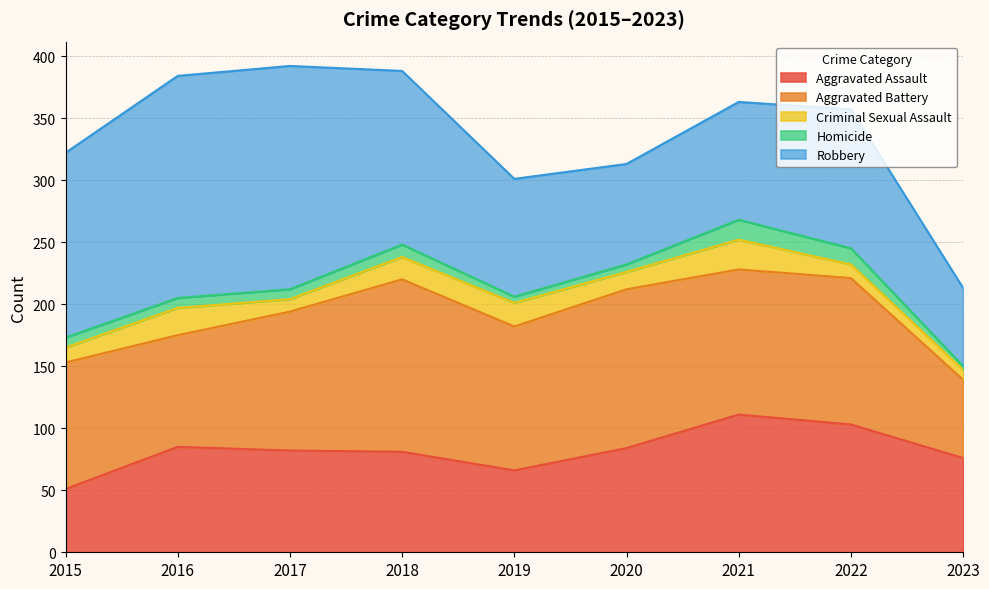

How many data points in Criminal Sexual Assault are less than 14?

4